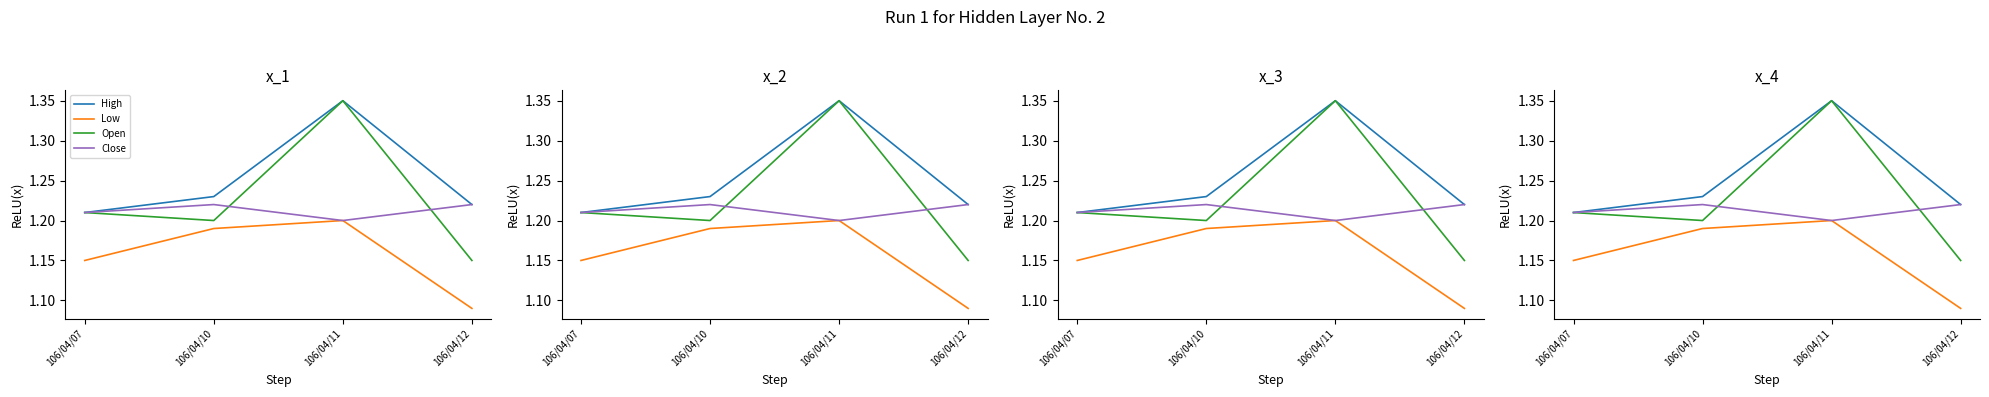

List the series in order of their overall mean, highest first.

High, Open, Close, Low